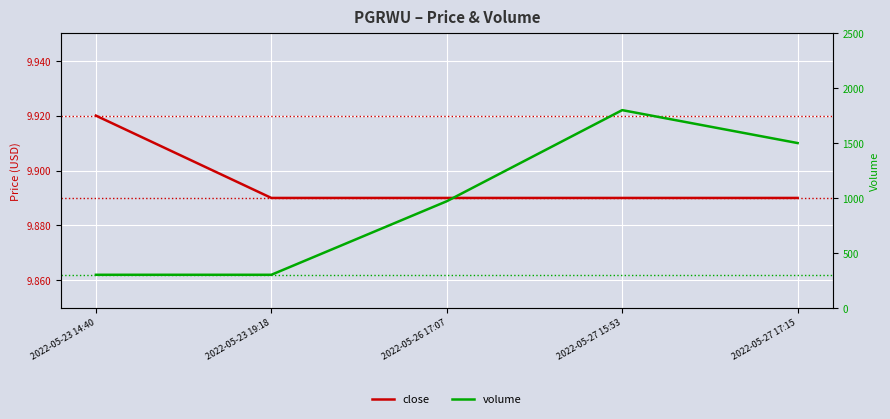

What is the value of the close point at the 5th from the left?

9.9